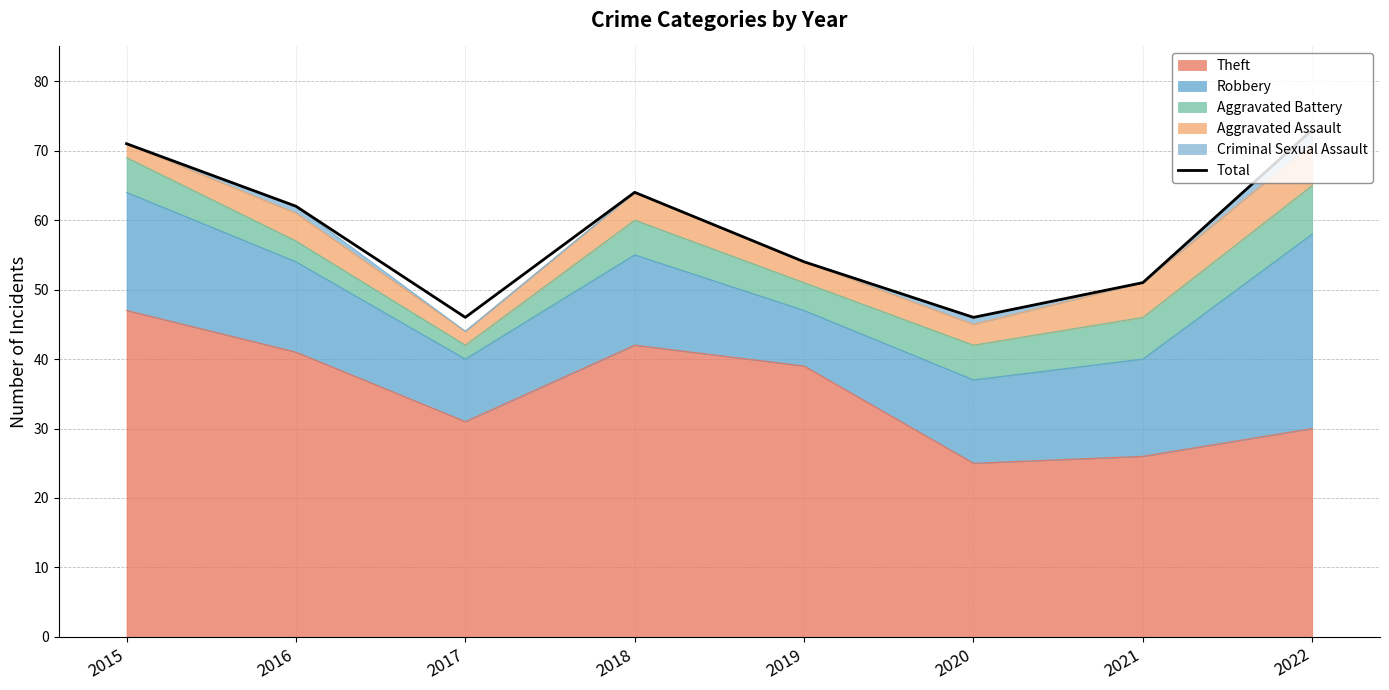

What is the sum of all values?

467